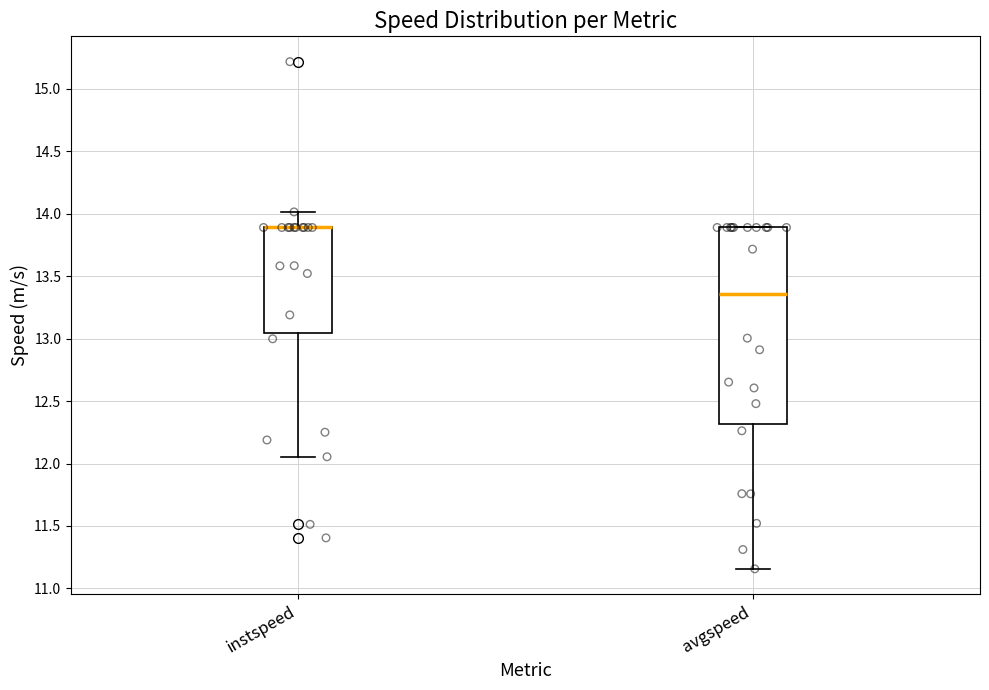

Comparing the boxes themselves (not the whiskers), which one is the tallest?

avgspeed